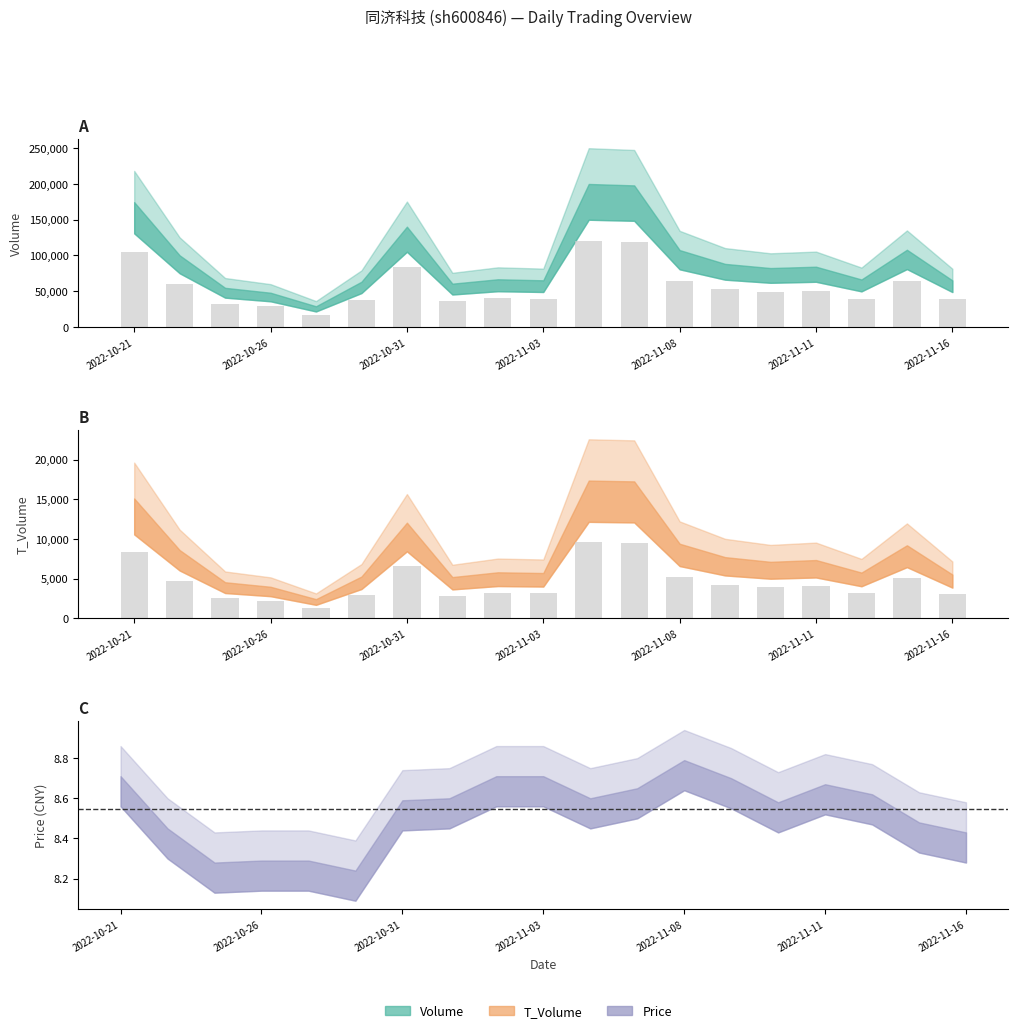

List the labels in order of volume value, smallest first.

2022-10-27, 2022-10-26, 2022-10-25, 2022-11-01, 2022-10-28, 2022-11-16, 2022-11-03, 2022-11-14, 2022-11-02, 2022-11-10, 2022-11-11, 2022-11-09, 2022-10-24, 2022-11-08, 2022-11-15, 2022-10-31, 2022-10-21, 2022-11-07, 2022-11-04